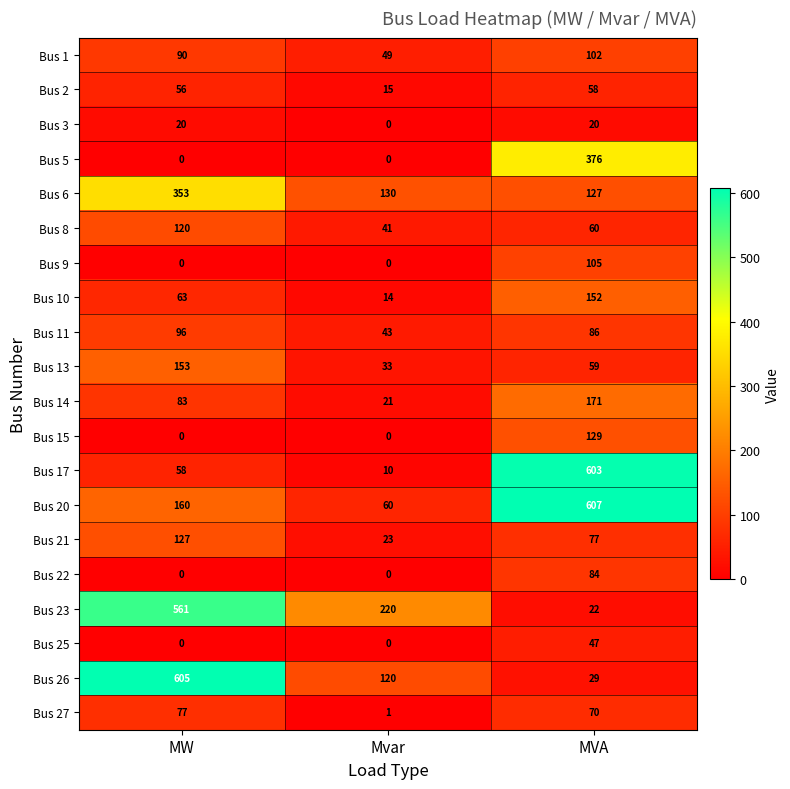

What is the total value across all series at MVA?

2984